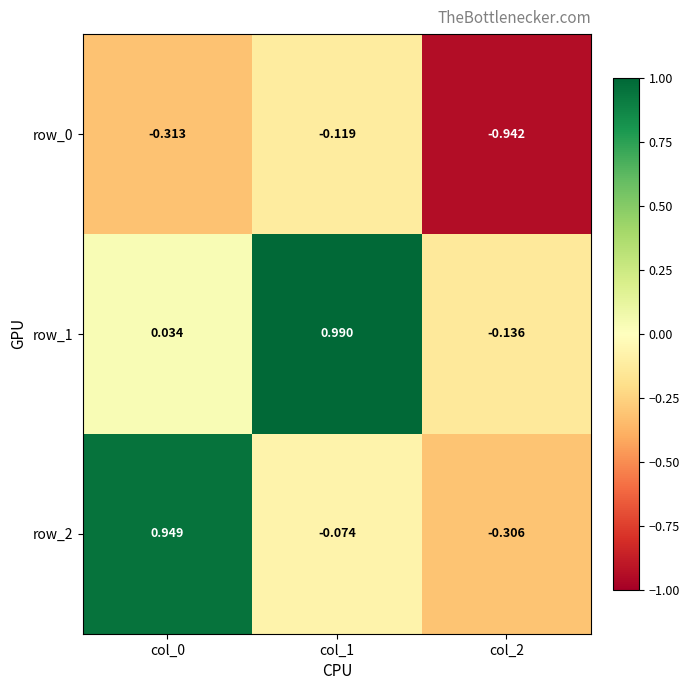

What is the average value of the row_2 series?

0.2